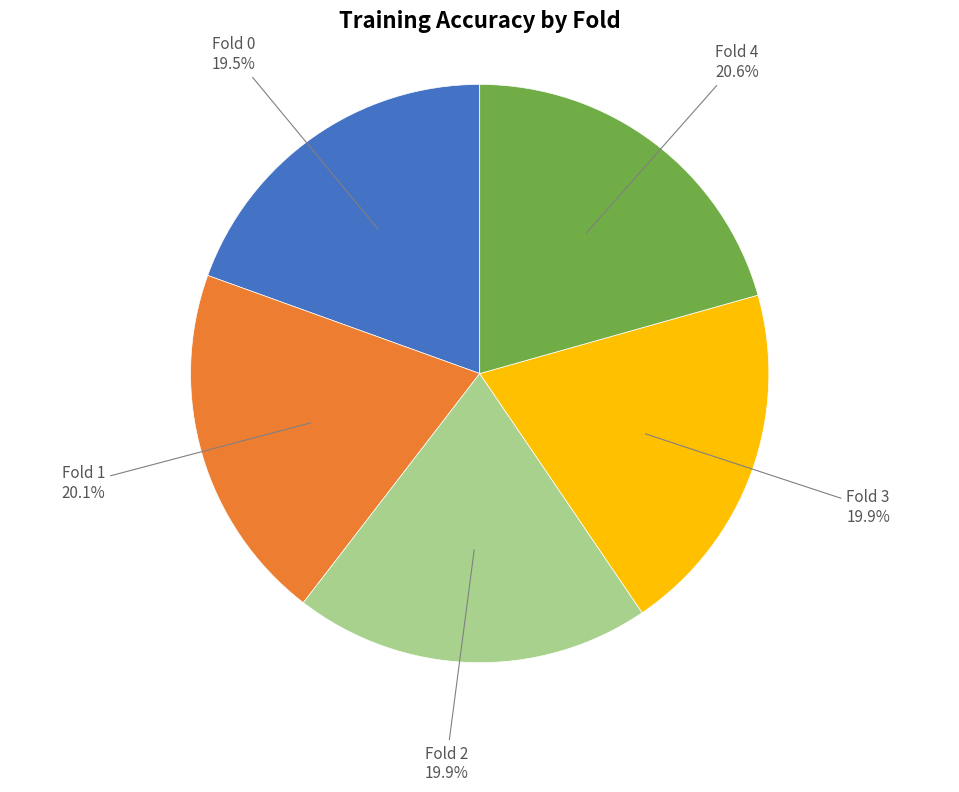

Does any single category account for the majority?

No